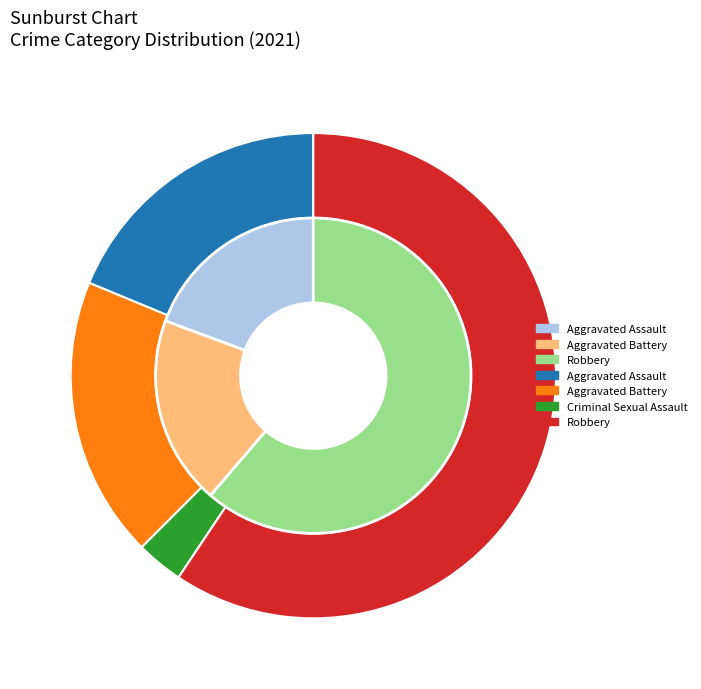

Rank the categories by value from highest to lowest.

Robbery, Aggravated Assault, Aggravated Battery, Criminal Sexual Assault